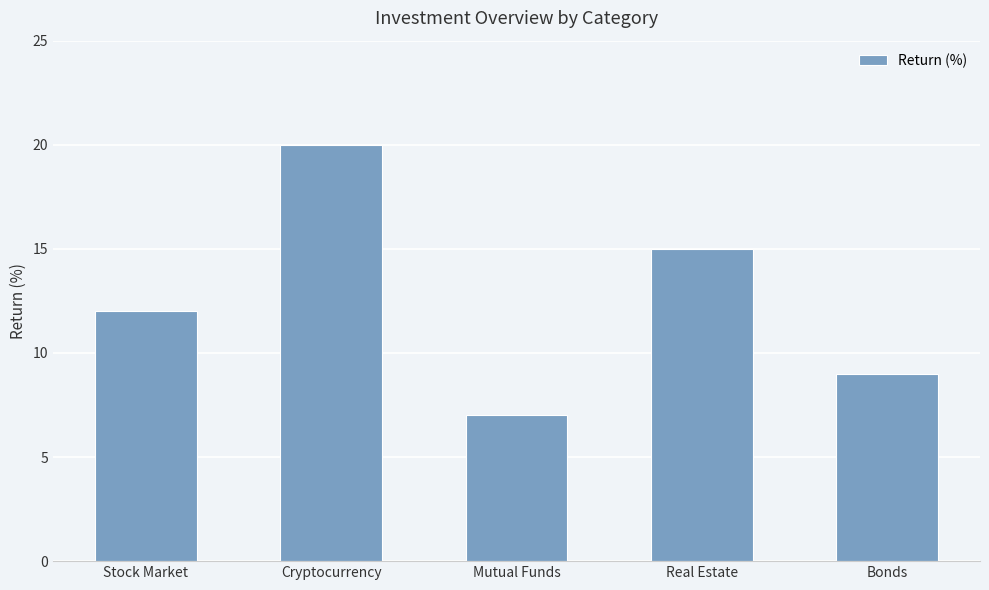

The value at Real Estate is 10. True or false?

False